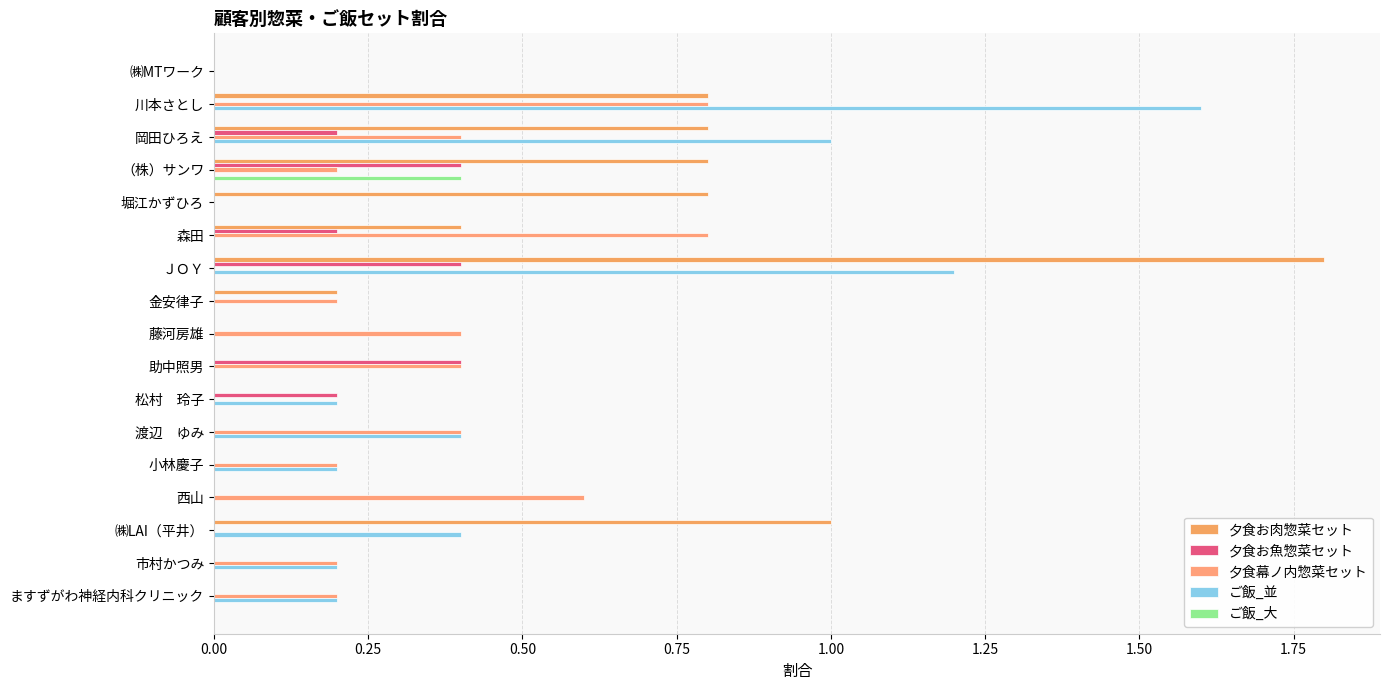

What is the sum of all ご飯_並 values?

5.4